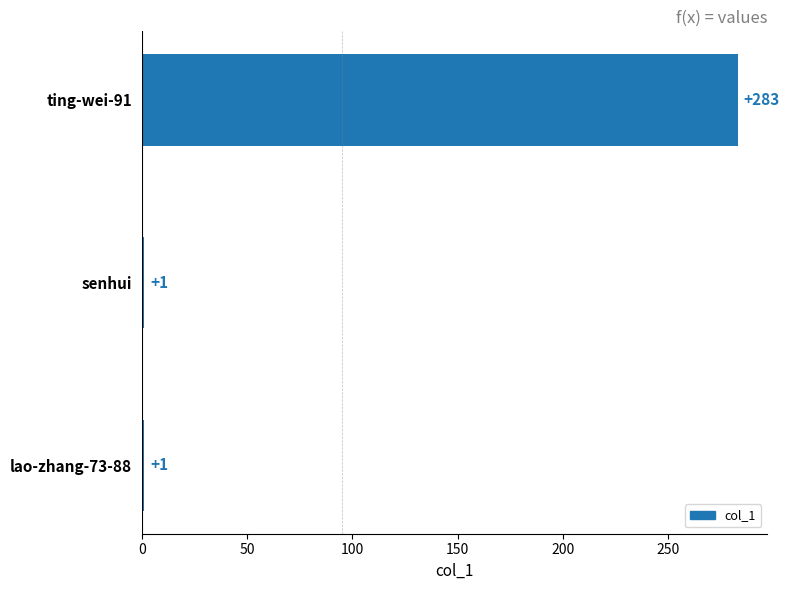

Which label corresponds to the largest value in the chart?

ting-wei-91